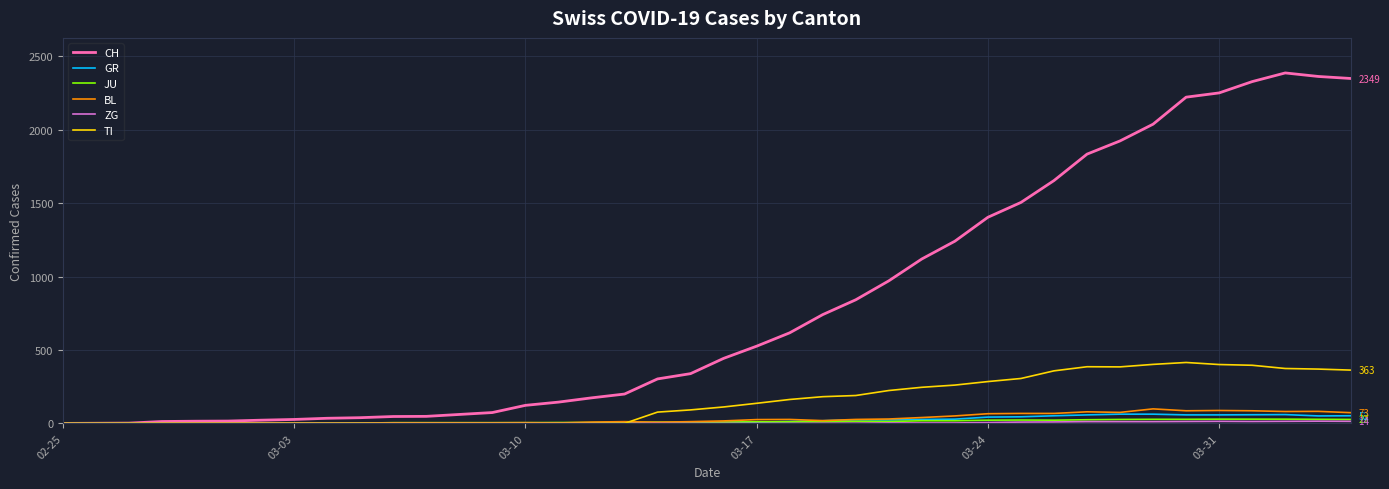

True or false: GR has more than 1 interior local peaks.

True